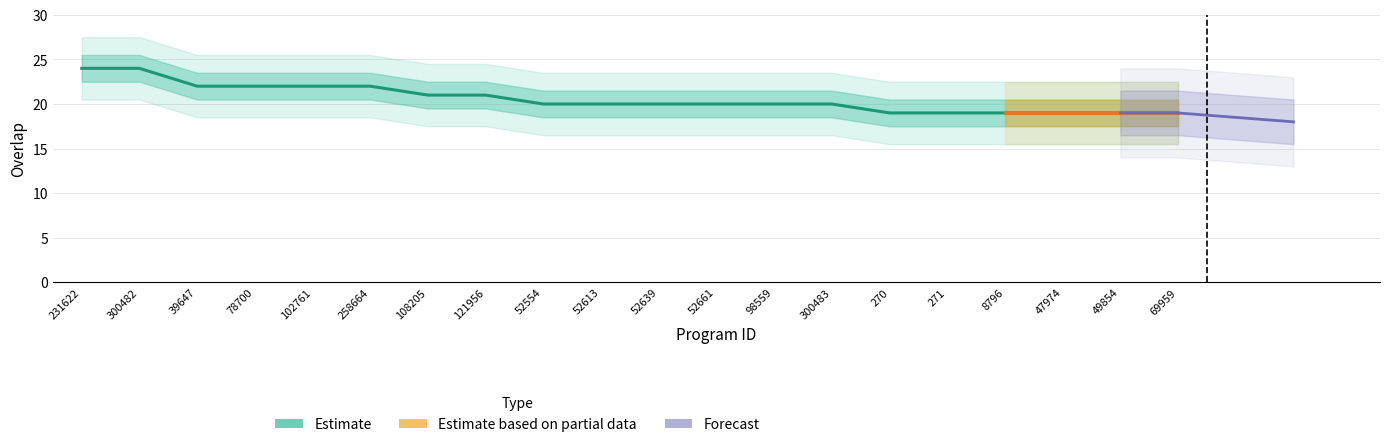

Does the chart display data point markers on the line(s)?

No